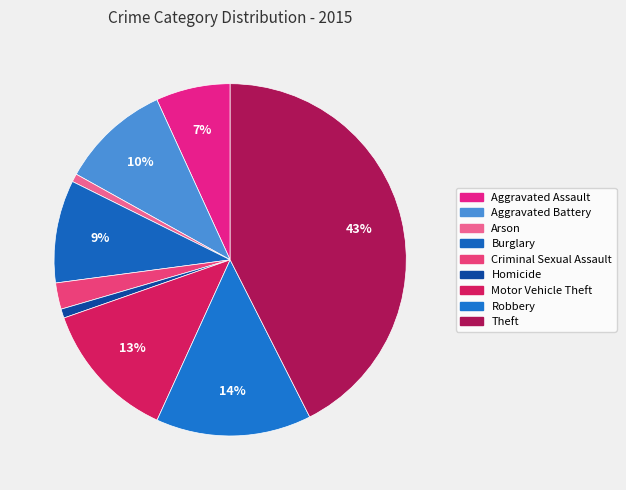

Which category has the biggest portion of the pie?

Theft